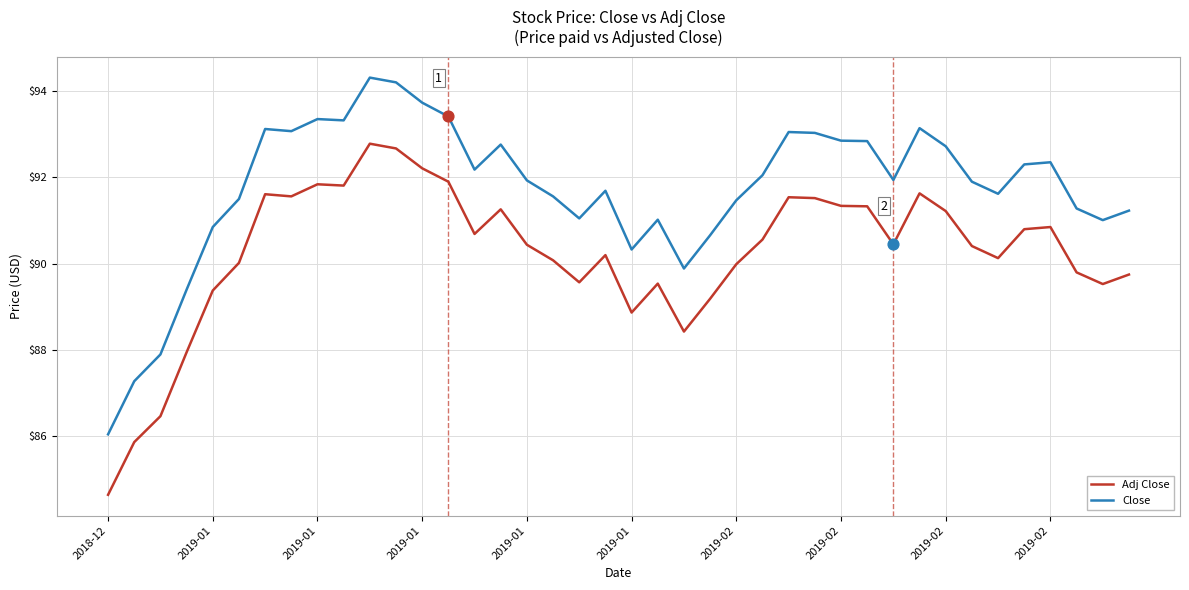

Which series has the largest total across all categories?

Close